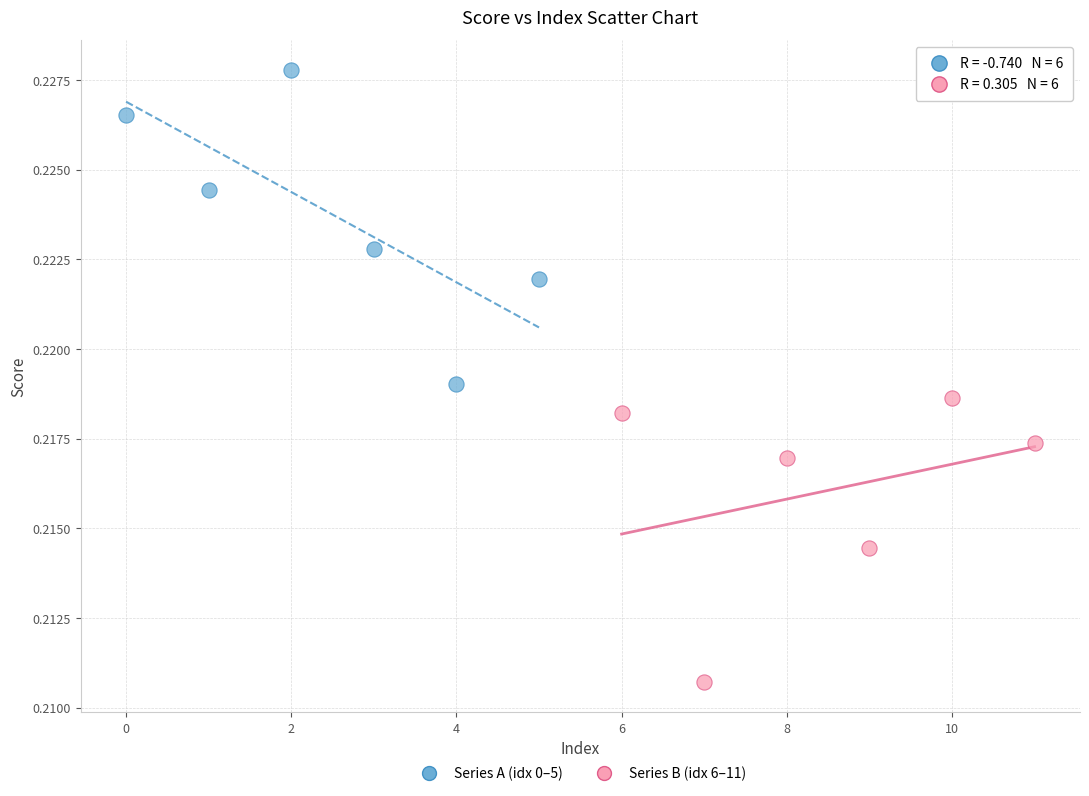

Which series contains the highest Y value?

Series A (idx 0–5)